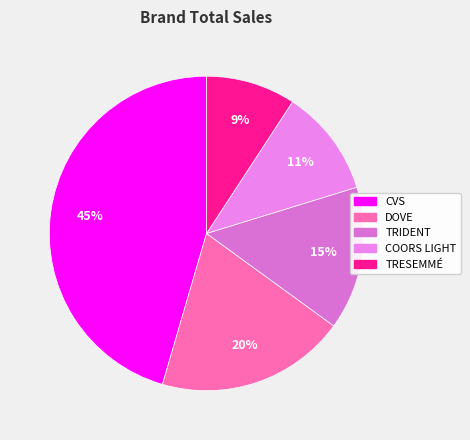

How many segments does this pie chart have?

5